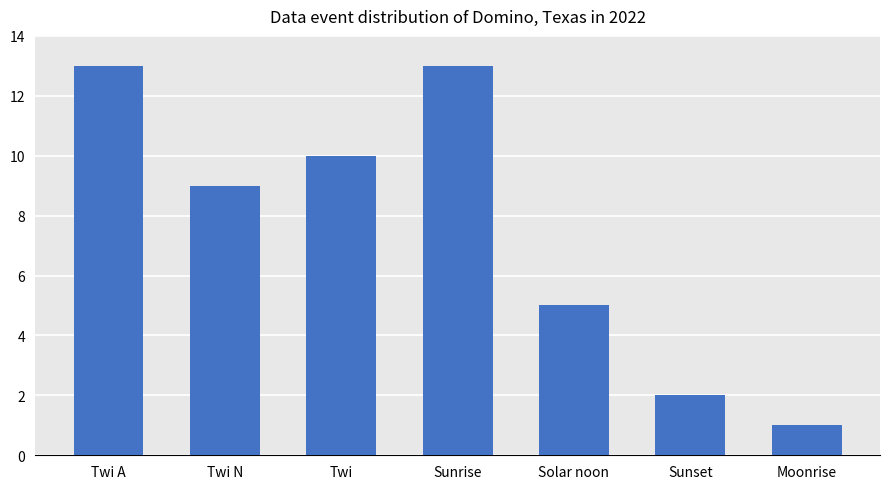

Which has a higher value, Twi or Twi A?

Twi A